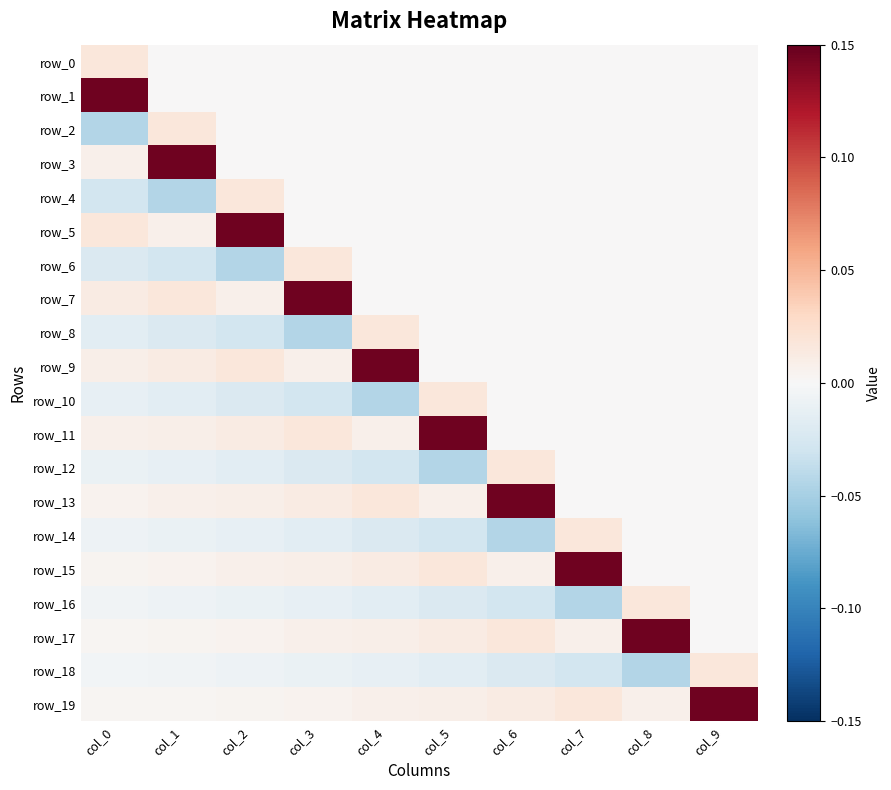

Count the number of categories in the chart.

10